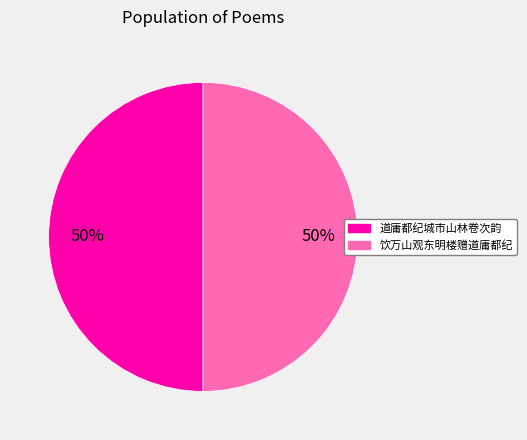

True or false: 道庸都纪城市山林卷次韵 accounts for 38% of the total.

False